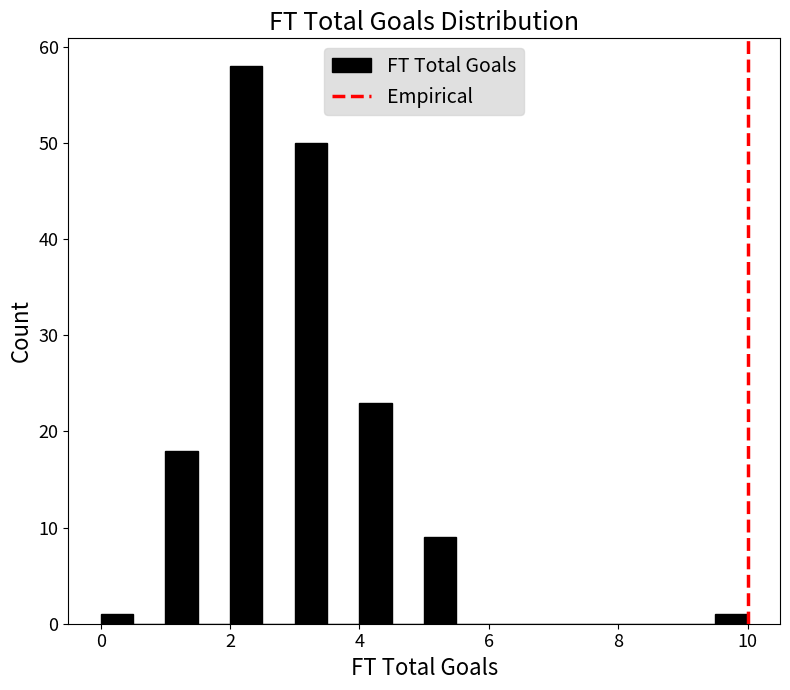

Read against the x-axis, roughly where is the centre of the tallest bar?

2.2